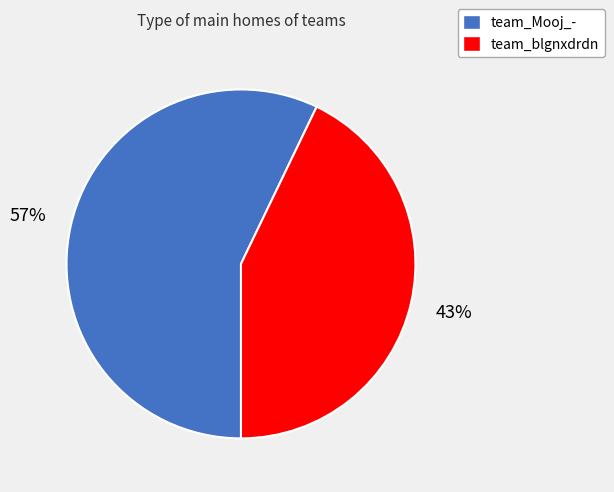

Rank the categories by value from lowest to highest.

team_blgnxdrdn, team_Mooj_-